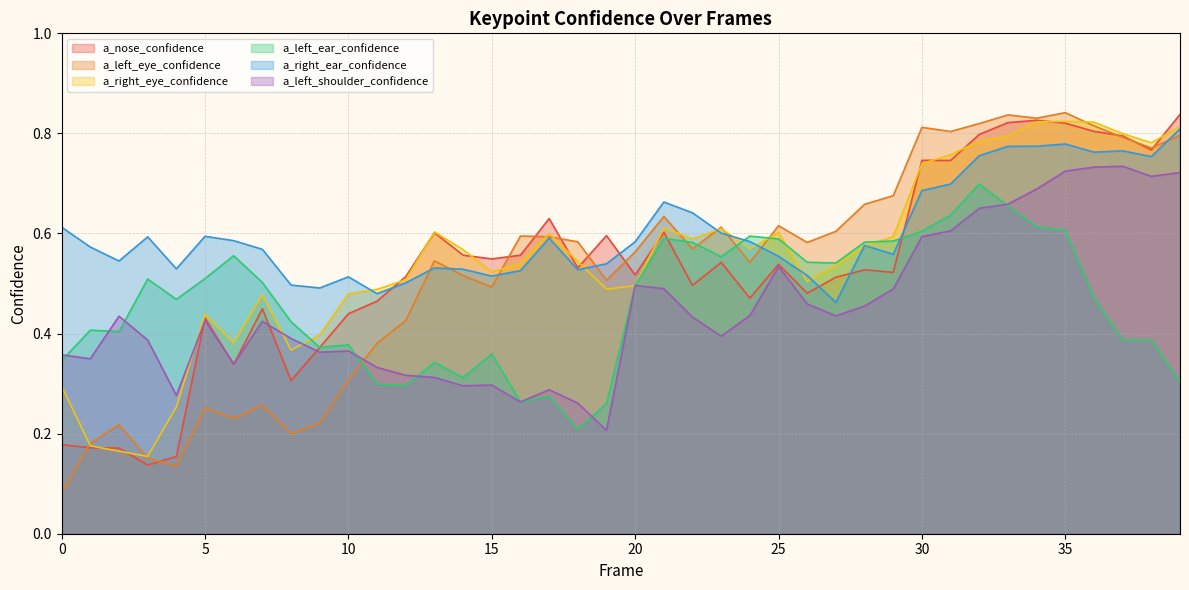

Reading right to left, what are all the values shown in this chart?

a_nose_confidence: 0.8	0.8	0.8	0.8	0.8	0.8	0.8	0.8	0.7	0.7	0.5	0.5	0.5	0.5	0.5	0.5	0.5	0.5	0.6	0.5	0.6	0.5	0.6	0.6	0.5	0.6	0.6	0.5	0.5	0.4	0.4	0.3	0.4	0.3	0.4	0.2	0.1	0.2	0.2	0.2
a_left_eye_confidence: 0.8	0.8	0.8	0.8	0.8	0.8	0.8	0.8	0.8	0.8	0.7	0.7	0.6	0.6	0.6	0.5	0.6	0.6	0.6	0.6	0.5	0.6	0.6	0.6	0.5	0.5	0.5	0.4	0.4	0.3	0.2	0.2	0.3	0.2	0.3	0.1	0.2	0.2	0.2	0.1
a_right_eye_confidence: 0.8	0.8	0.8	0.8	0.8	0.8	0.8	0.8	0.8	0.7	0.6	0.6	0.5	0.5	0.6	0.6	0.6	0.6	0.6	0.5	0.5	0.5	0.6	0.5	0.5	0.6	0.6	0.5	0.5	0.5	0.4	0.4	0.5	0.4	0.4	0.3	0.2	0.2	0.2	0.3
a_left_ear_confidence: 0.3	0.4	0.4	0.5	0.6	0.6	0.7	0.7	0.6	0.6	0.6	0.6	0.5	0.5	0.6	0.6	0.6	0.6	0.6	0.5	0.3	0.2	0.3	0.3	0.4	0.3	0.3	0.3	0.3	0.4	0.4	0.4	0.5	0.6	0.5	0.5	0.5	0.4	0.4	0.3
a_right_ear_confidence: 0.8	0.8	0.8	0.8	0.8	0.8	0.8	0.8	0.7	0.7	0.6	0.6	0.5	0.5	0.6	0.6	0.6	0.6	0.7	0.6	0.5	0.5	0.6	0.5	0.5	0.5	0.5	0.5	0.5	0.5	0.5	0.5	0.6	0.6	0.6	0.5	0.6	0.5	0.6	0.6
a_left_shoulder_confidence: 0.7	0.7	0.7	0.7	0.7	0.7	0.7	0.7	0.6	0.6	0.5	0.5	0.4	0.5	0.5	0.4	0.4	0.4	0.5	0.5	0.2	0.3	0.3	0.3	0.3	0.3	0.3	0.3	0.3	0.4	0.4	0.4	0.4	0.3	0.4	0.3	0.4	0.4	0.3	0.4